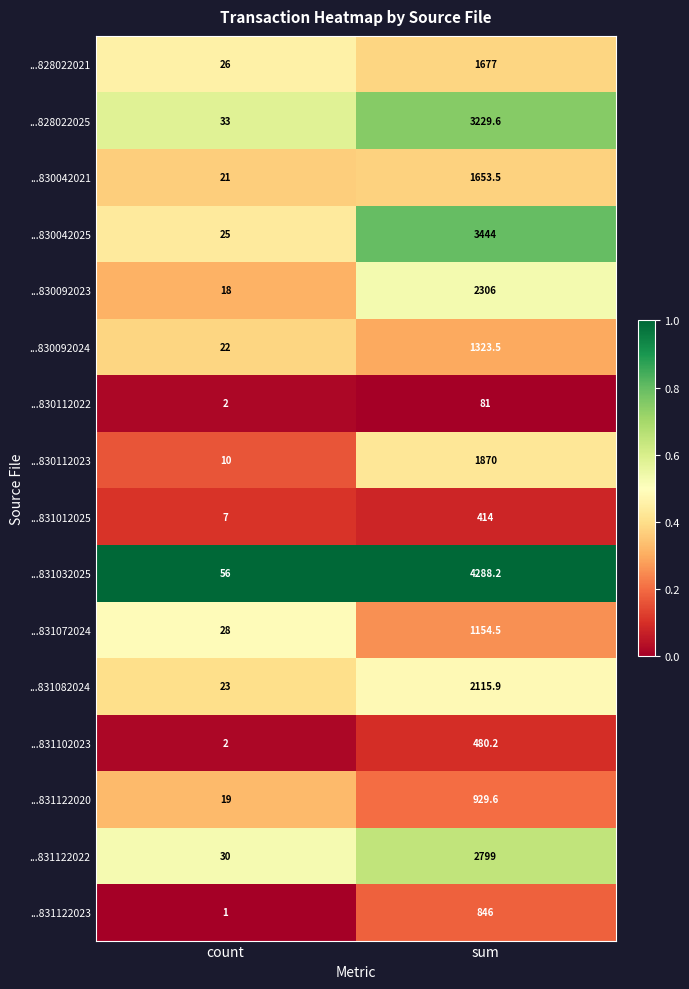

Read the ...831072024 value at sum.

1154.5